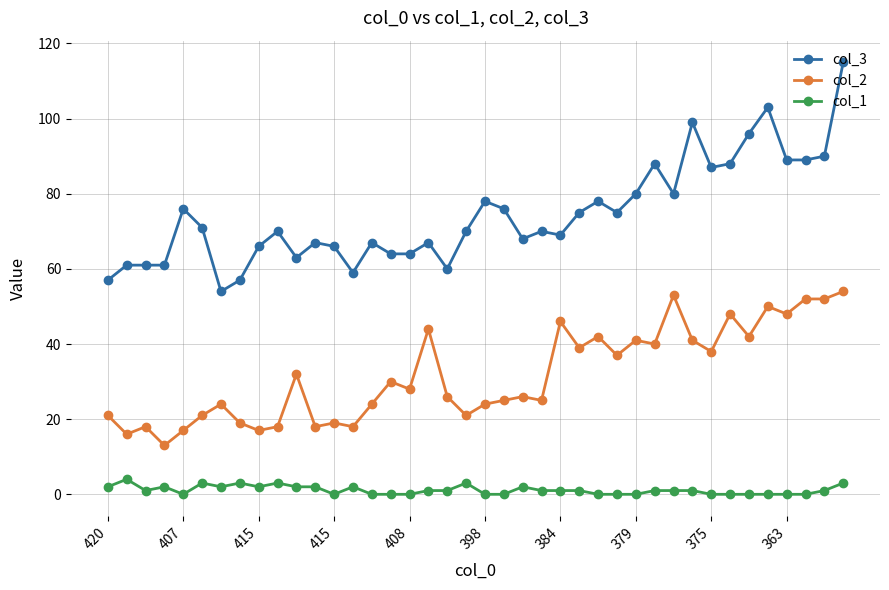

True or false: col_2 and col_1 cross at least once.

False